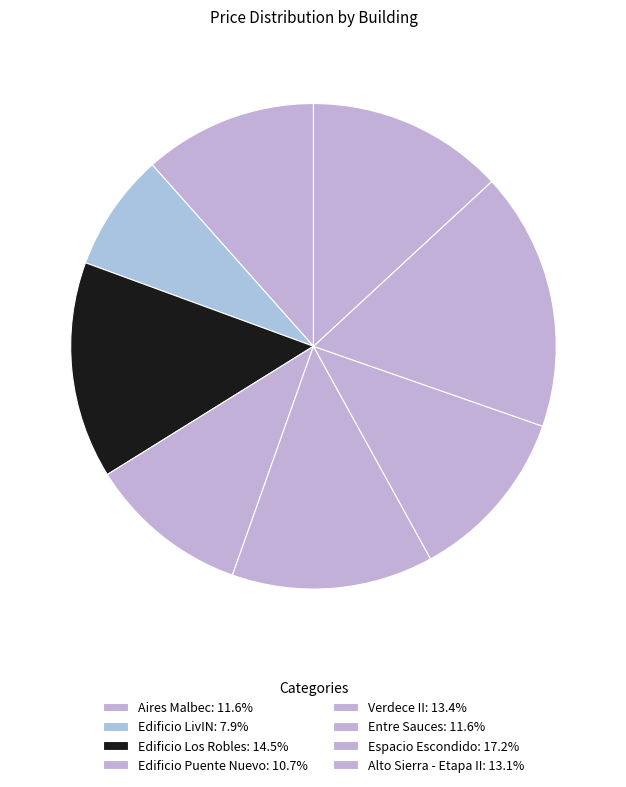

Does Verdece II represent more than half of the total?

No